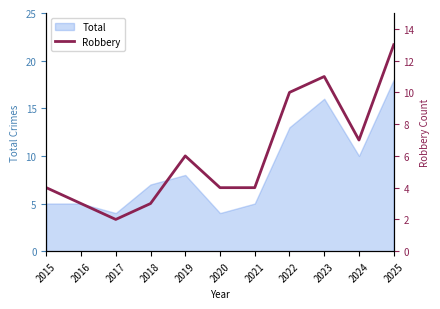

How many interior local valleys (lower than both neighbors) does the data have?

2